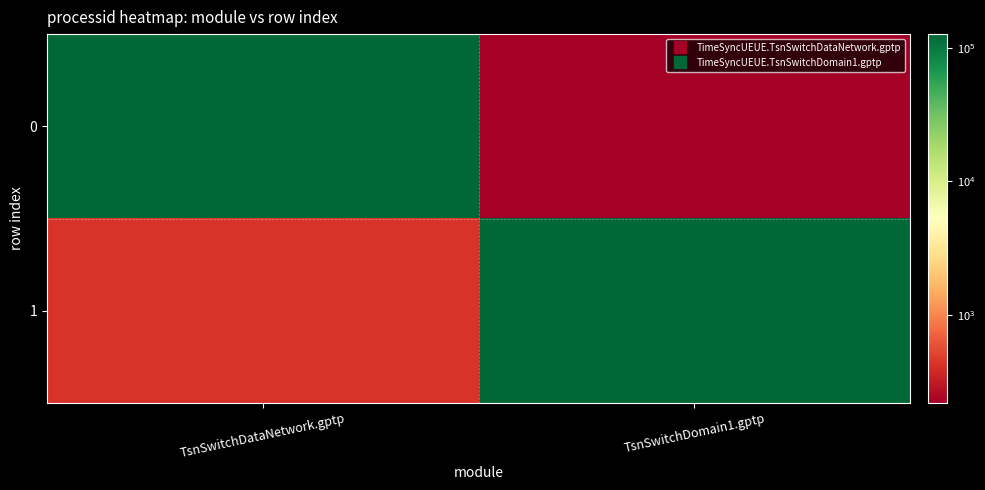

Reading left to right, extract all data points from this chart.

0: TsnSwitchDataNetwork.gptp=126591.0	TsnSwitchDomain1.gptp=219.4
1: TsnSwitchDataNetwork.gptp=429.3	TsnSwitchDomain1.gptp=126552.7